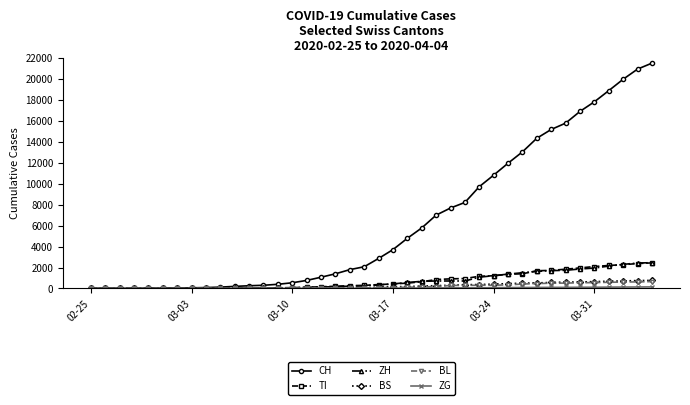

What is the maximum value shown in the chart?

21530